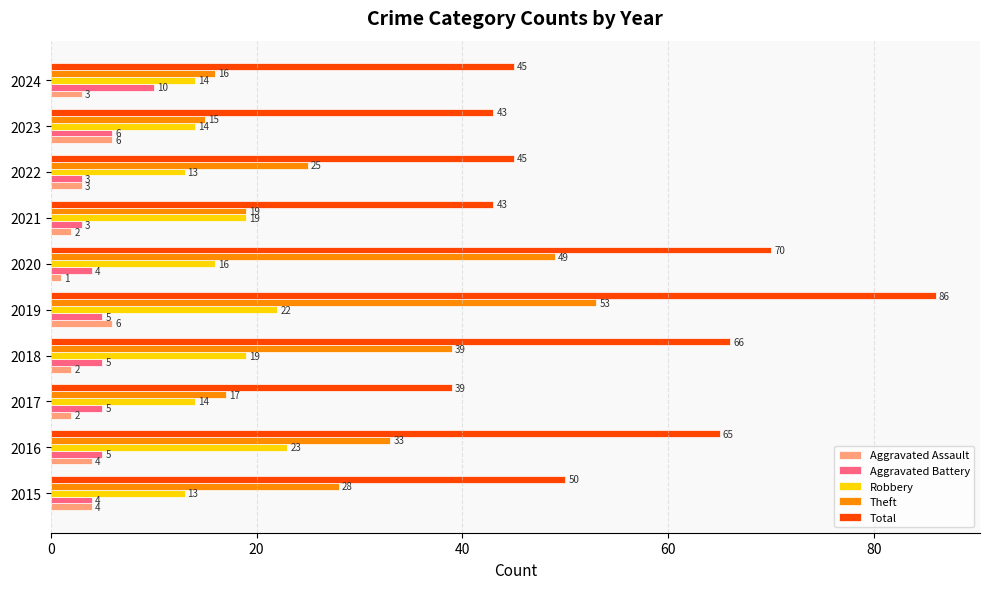

The Total series shows 114 at 2020. True or false?

False